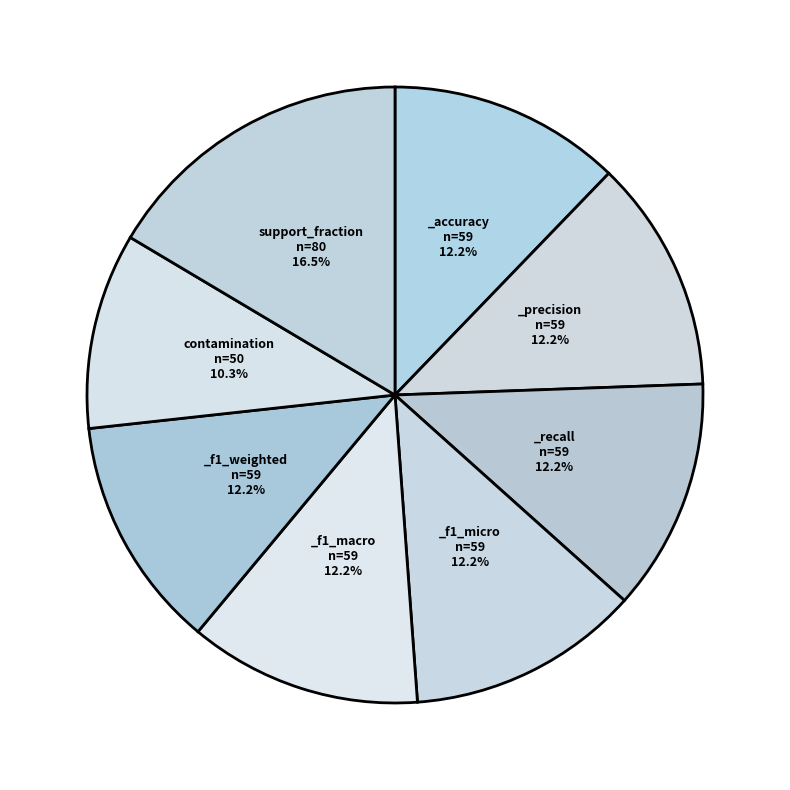

Rank the categories by value from lowest to highest.

contamination, _recall, _f1_macro, _accuracy, _f1_micro, _f1_weighted, _precision, support_fraction